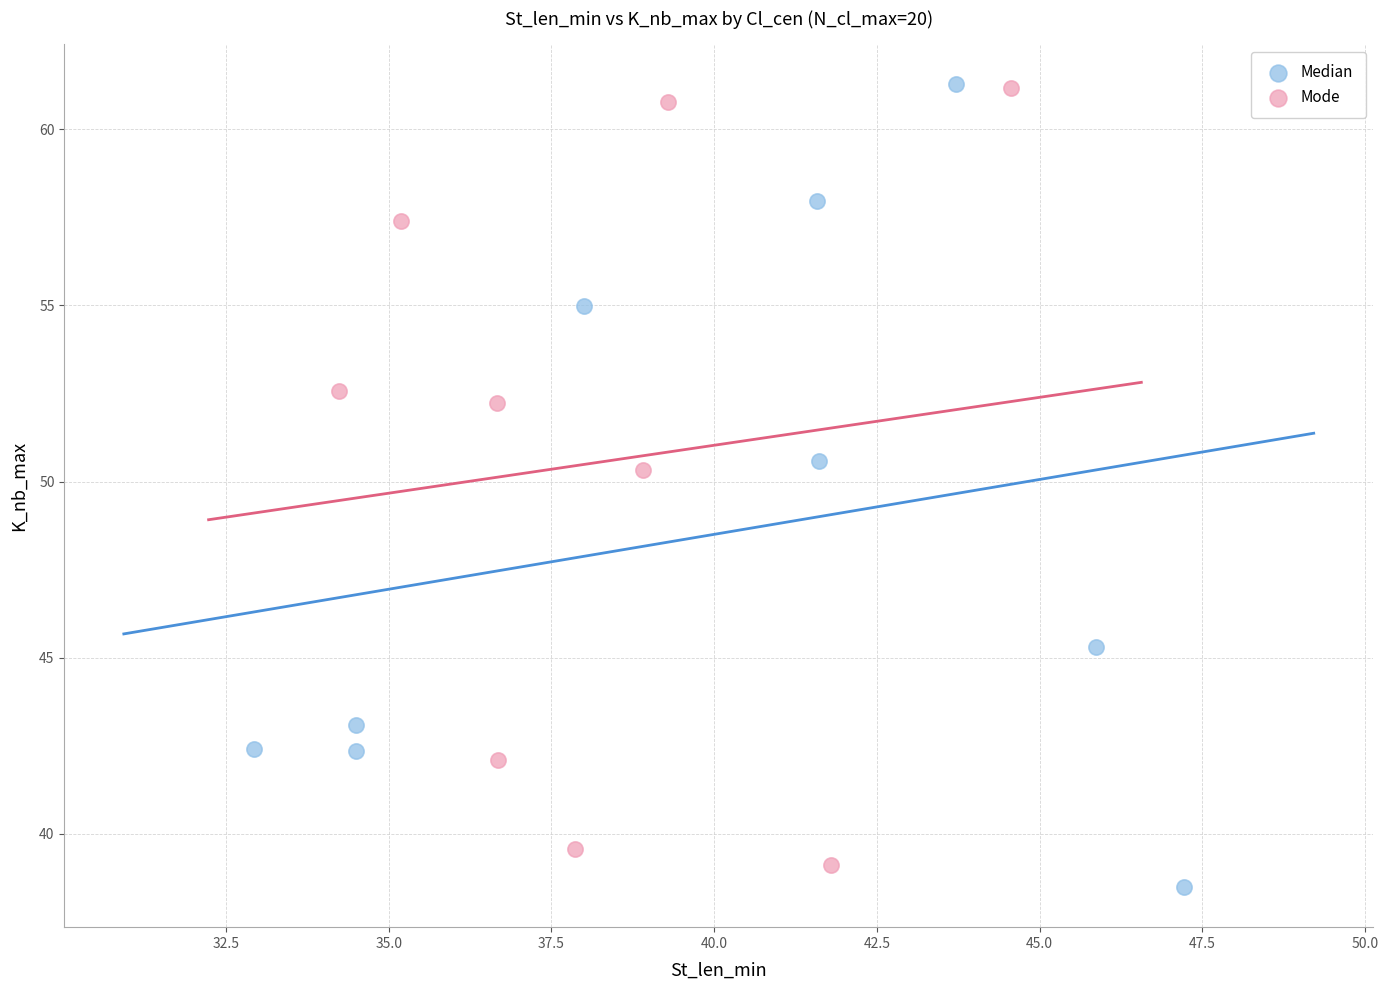

What are all the series names shown in the legend?

Median, Mode